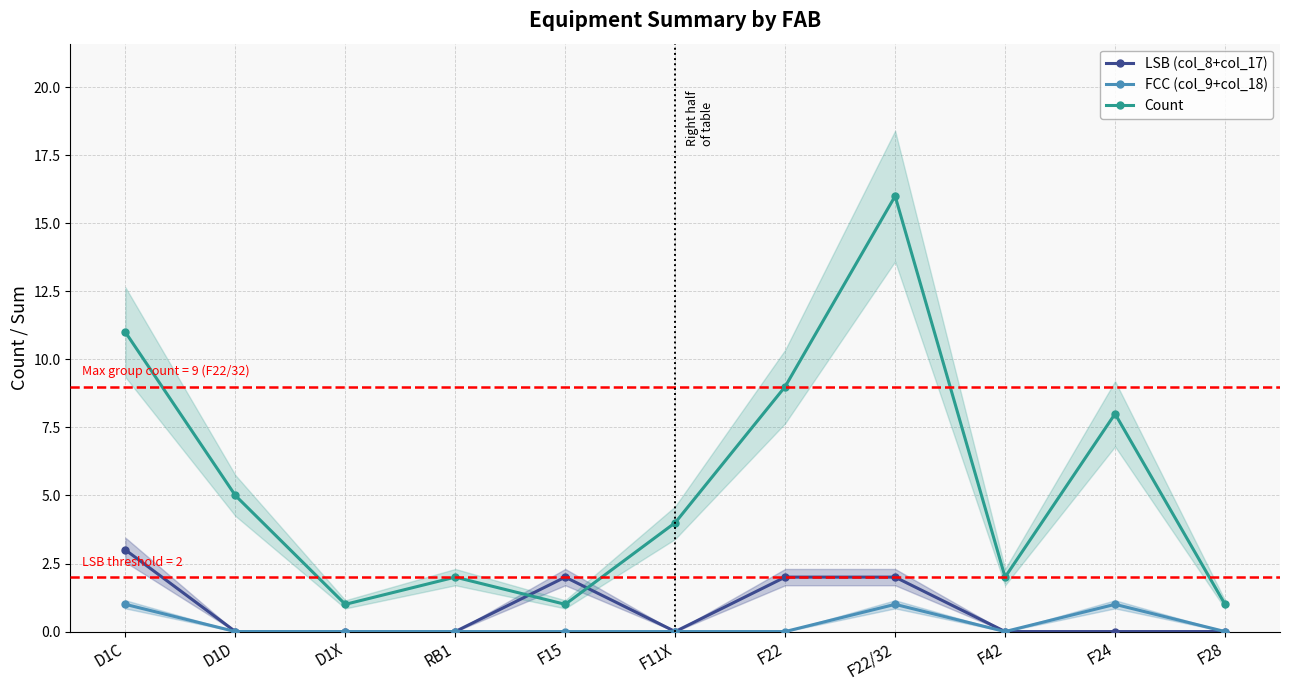

What position from the left is F22/32?

8